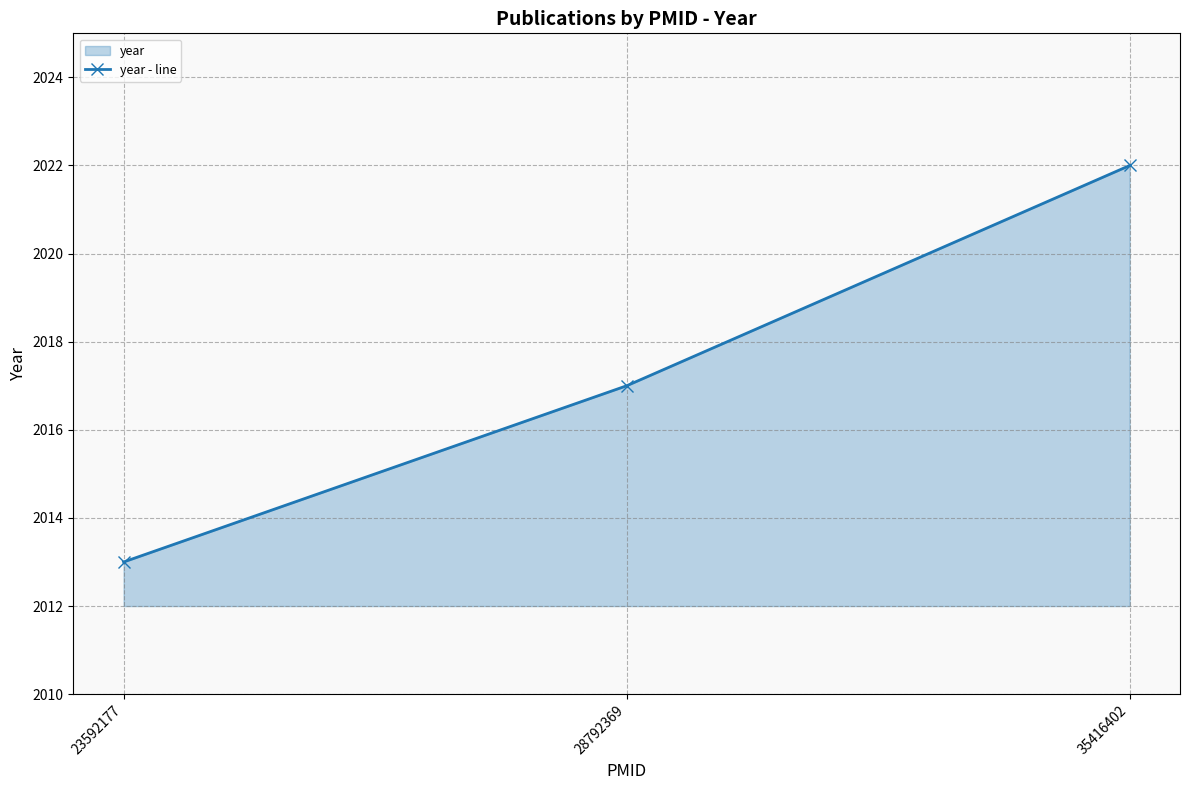

Does the chart display data point markers on the line(s)?

Yes